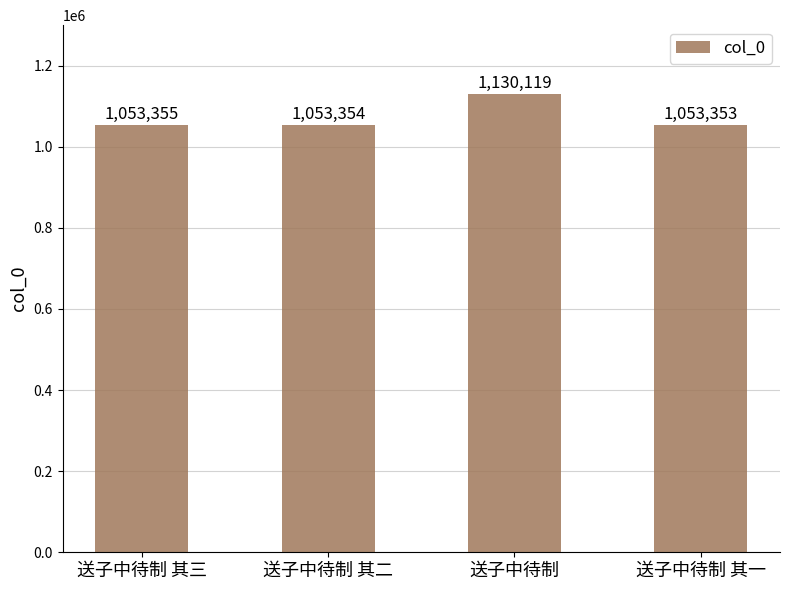

Which has a higher value, 送子中待制 其一 or 送子中待制 其二?

送子中待制 其二